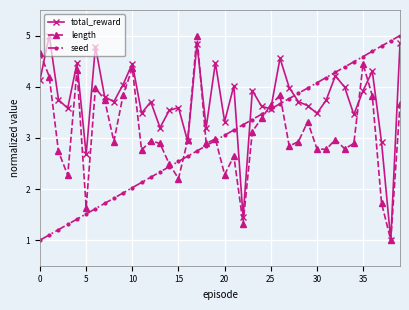

What is the value of the seed point at the 37th from the left?

4.7